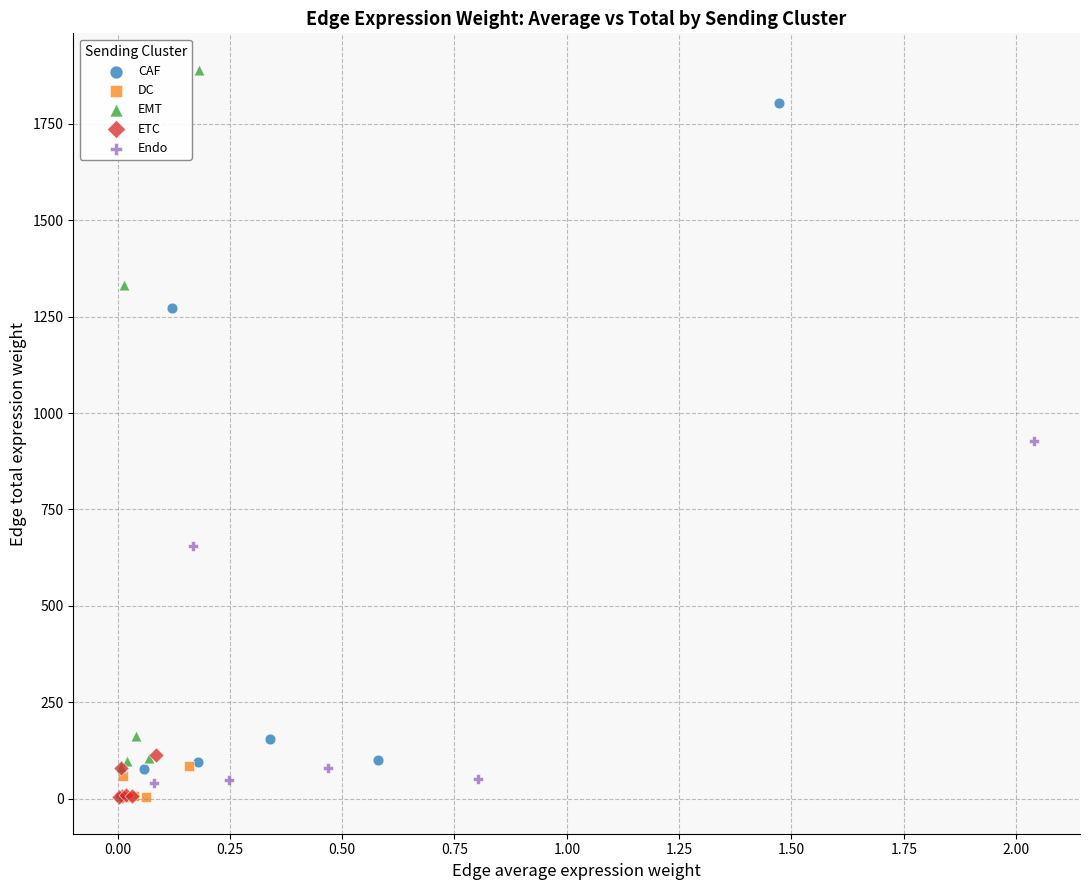

Which series contains the highest Y value?

EMT